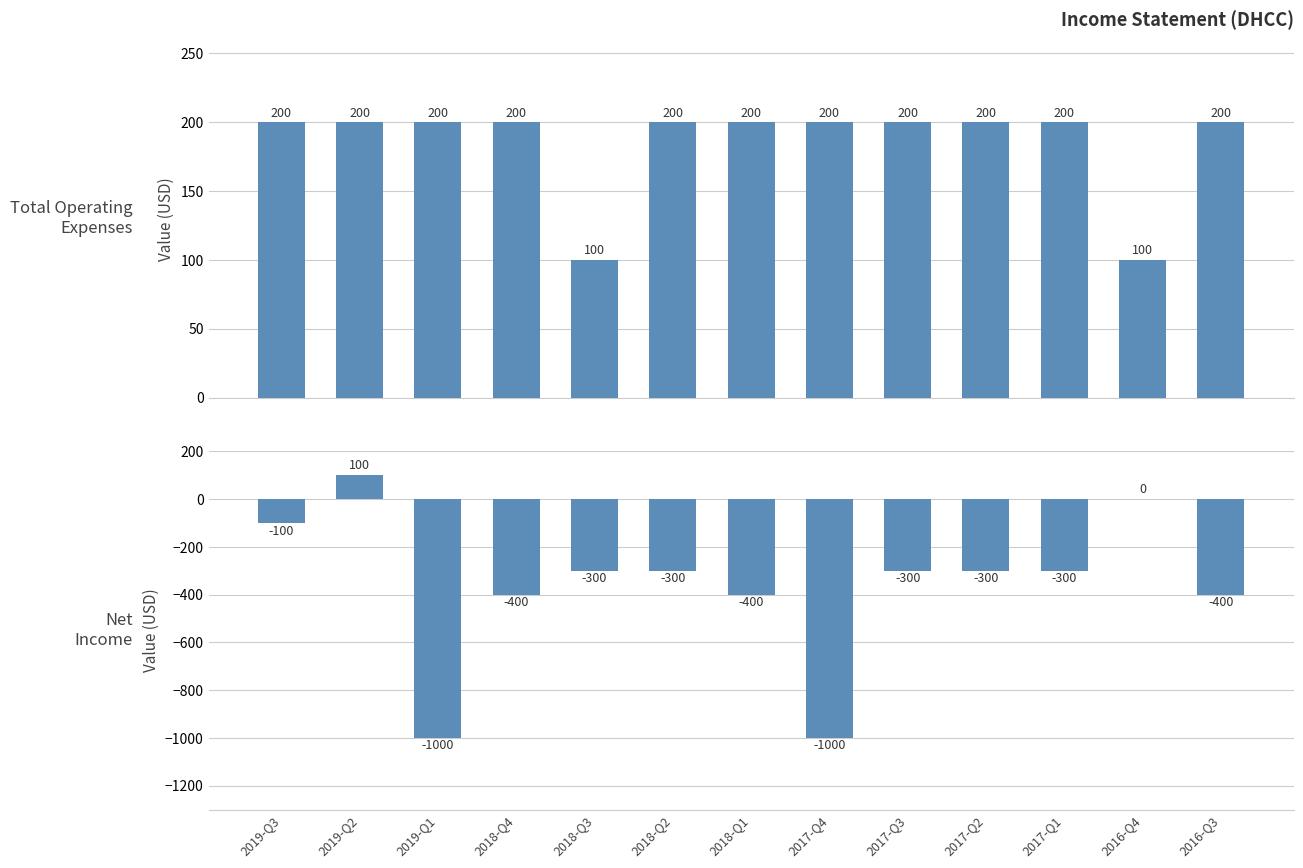

Between 2018-Q4 and 2017-Q4, which series saw the biggest shift?

Net Income